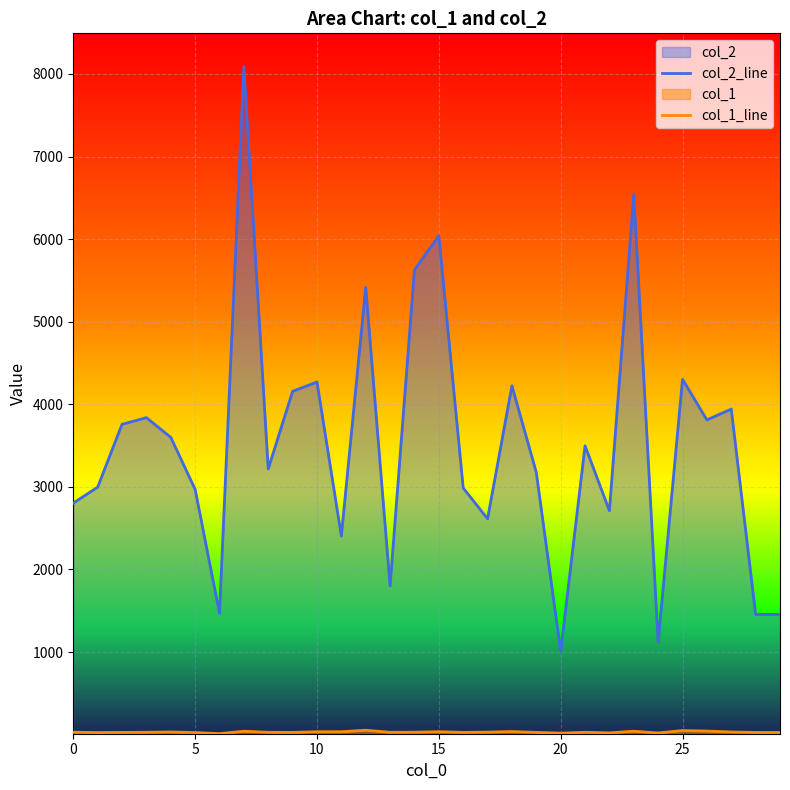

How many lines are shown in the chart?

2